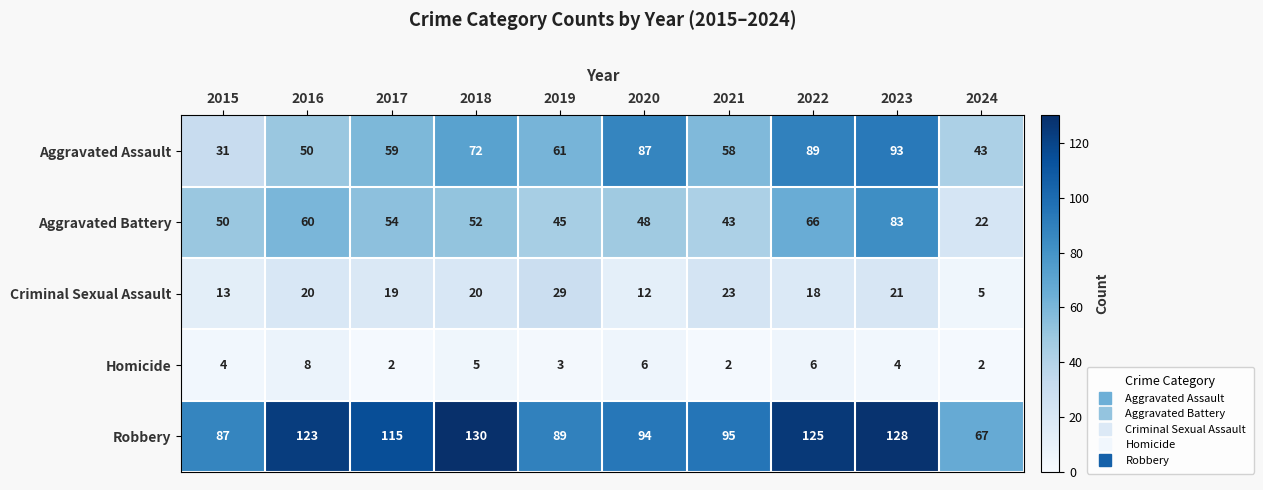

Rank the series by their maximum value, from highest to lowest.

Robbery, Aggravated Assault, Aggravated Battery, Criminal Sexual Assault, Homicide